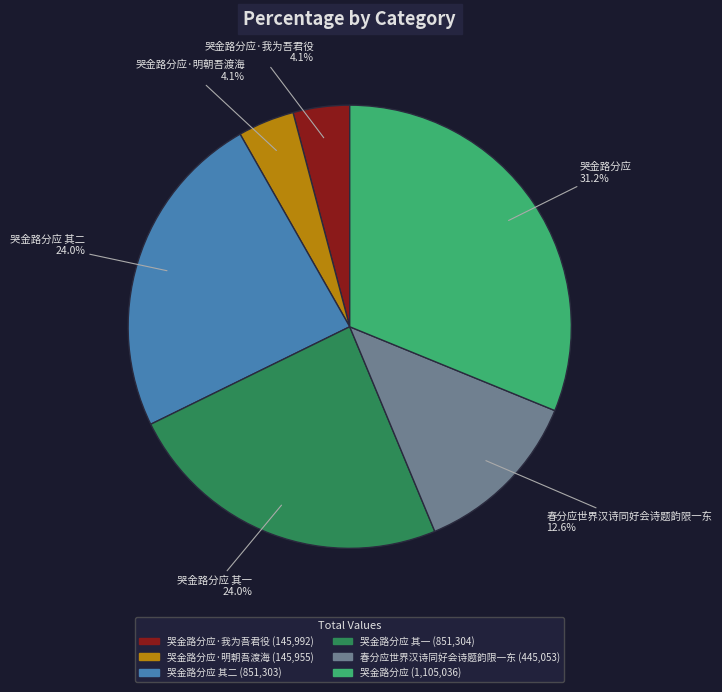

Is there a majority slice in this chart?

No